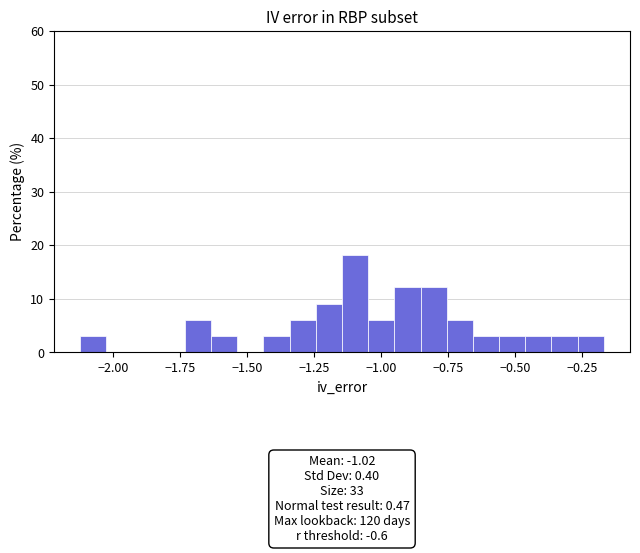

Around what value on the x-axis is the tallest bar? Give the approximate position of its centre, as read against the axis.

-1.10